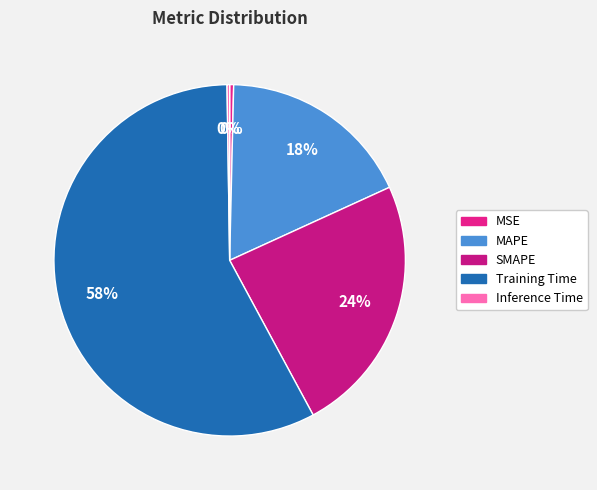

To the nearest percent, what percentage of the pie is Training Time?

58%